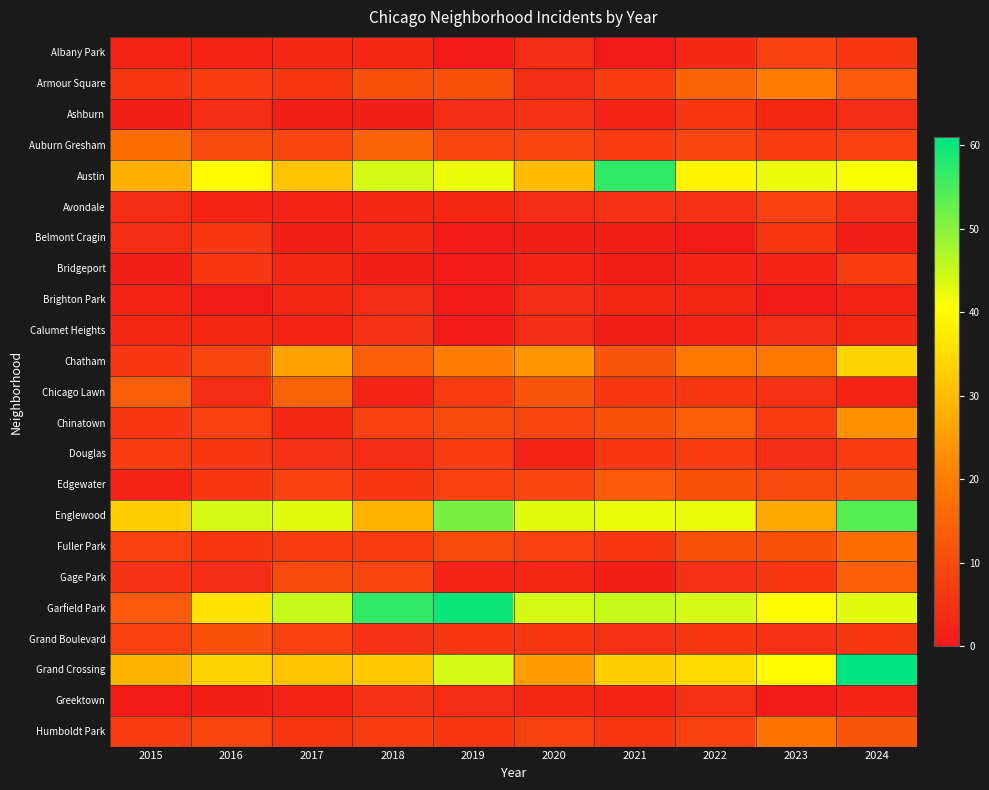

At 2024, list the series in order from smallest to largest.

Belmont Cragin, Brighton Park, Chicago Lawn, Greektown, Calumet Heights, Ashburn, Avondale, Albany Park, Grand Boulevard, Bridgeport, Douglas, Auburn Gresham, Edgewater, Humboldt Park, Armour Square, Gage Park, Fuller Park, Chinatown, Chatham, Austin, Garfield Park, Englewood, Grand Crossing